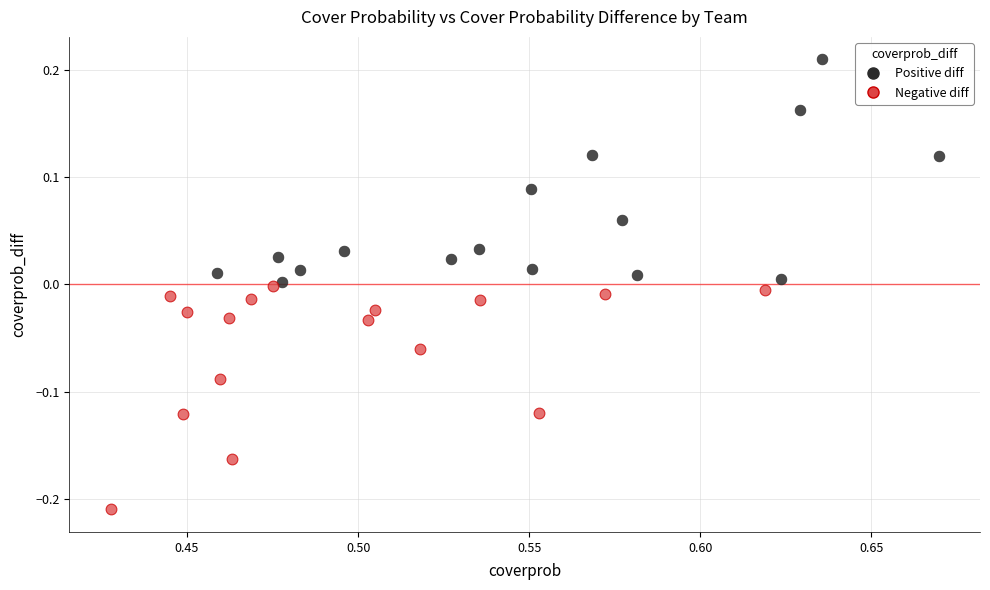

Which series reaches the minimum Y coordinate?

Negative diff